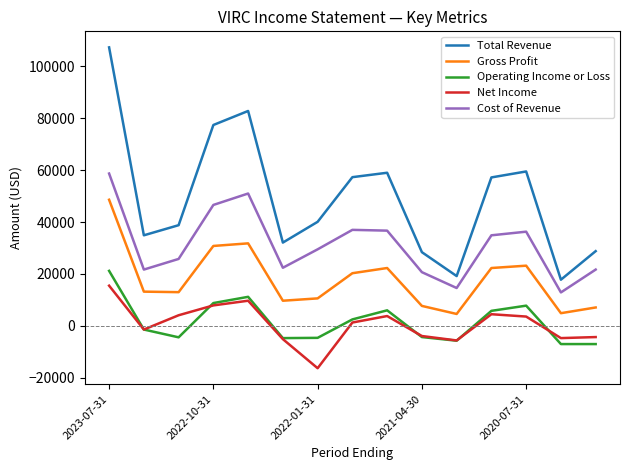

What is the highest value of the Total Revenue series?

107300